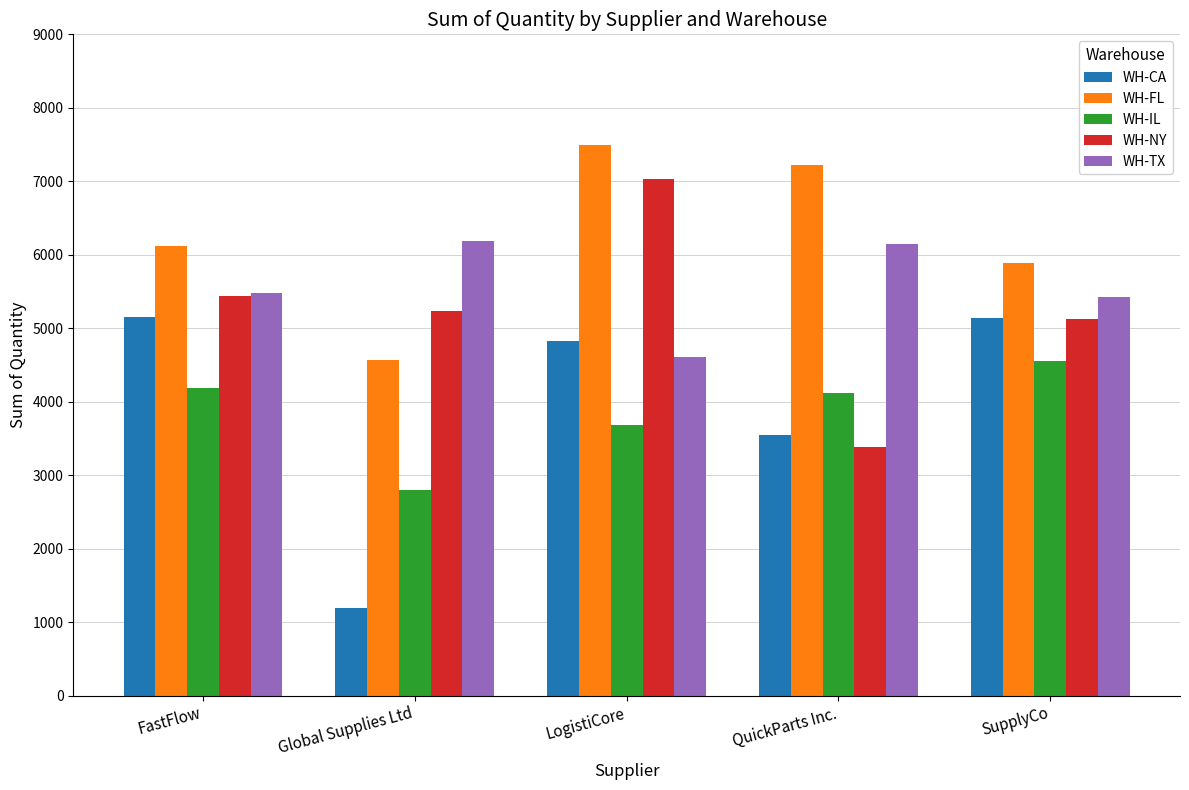

What is the difference between the maximum and second lowest values in the WH-IL series?

874